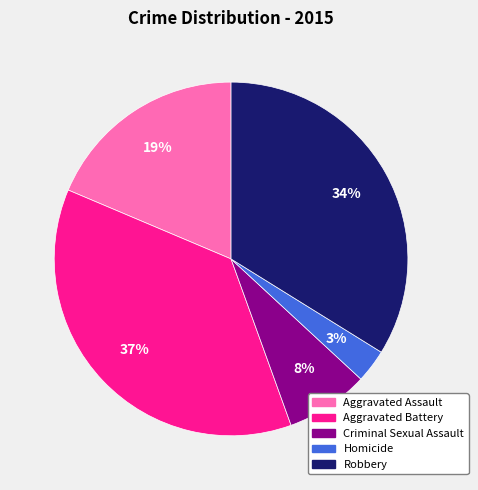

To the nearest percent, what is the difference between the Homicide and Robbery slice percentages?

31%